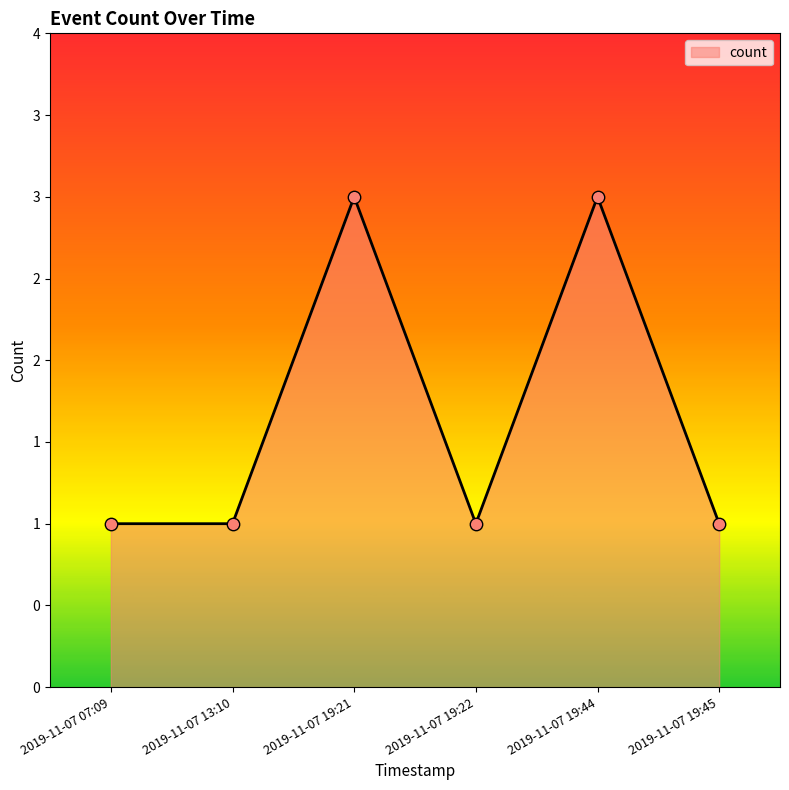

Which has a higher value, 2019-11-07 19:45 or 2019-11-07 19:21?

2019-11-07 19:21